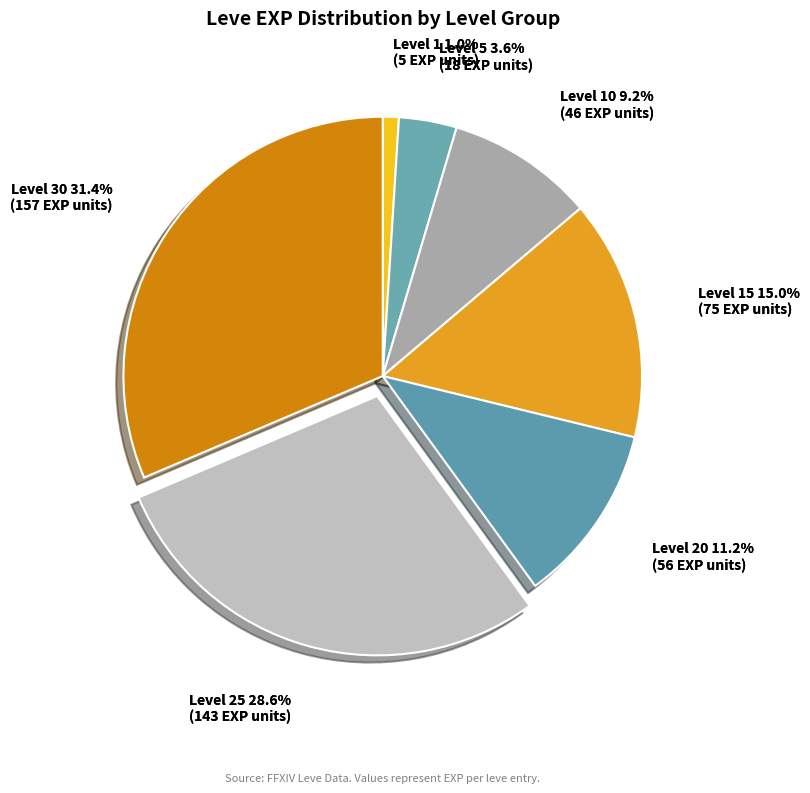

Does Leve 10 represent more than half of the total?

No